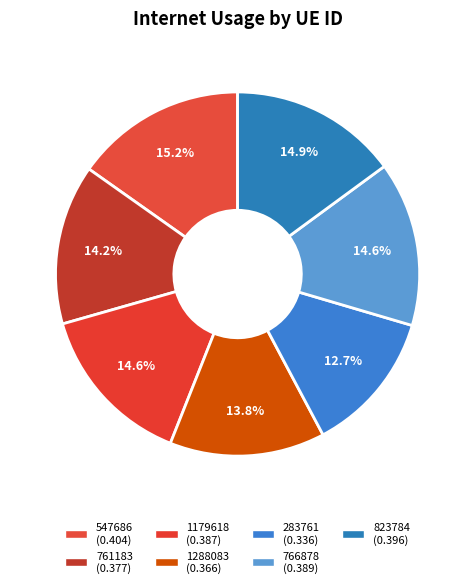

To the nearest percent, what percentage of the pie is 283761?

13%